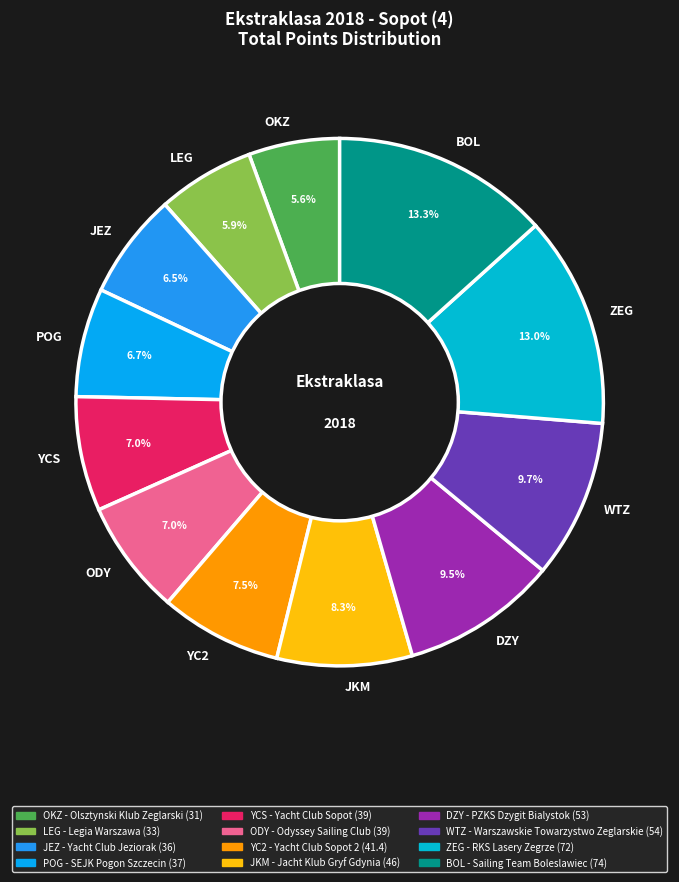

Which has a higher value, WTZ or BOL?

BOL